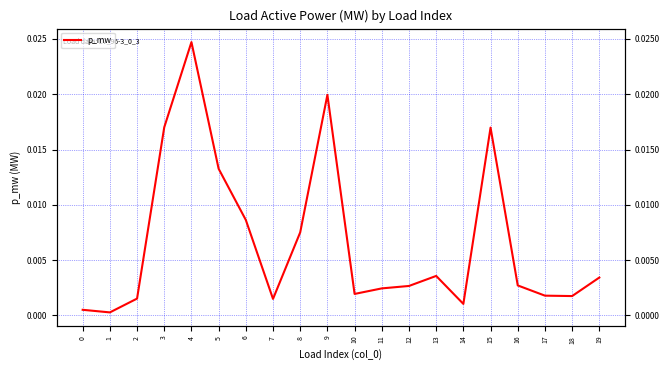

How many series are shown in this chart?

1